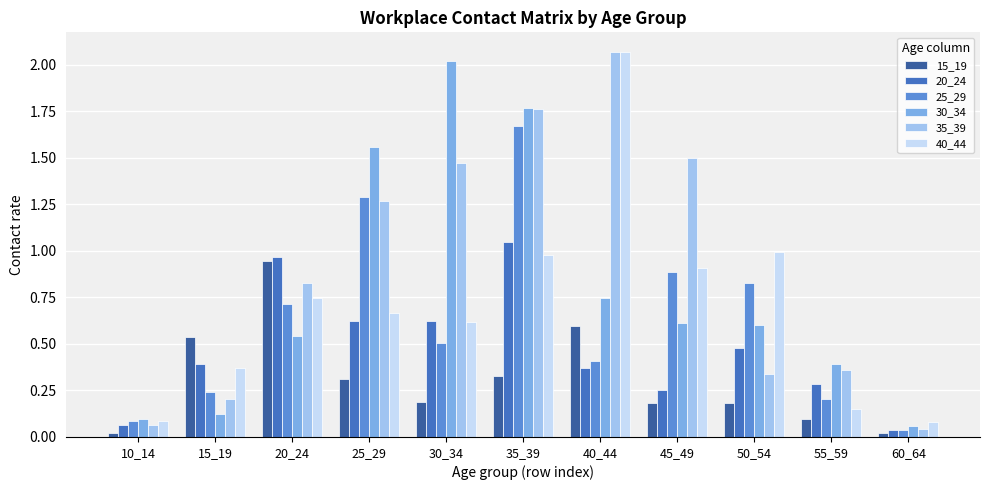

What are all the series names shown in the legend?

15_19, 20_24, 25_29, 30_34, 35_39, 40_44